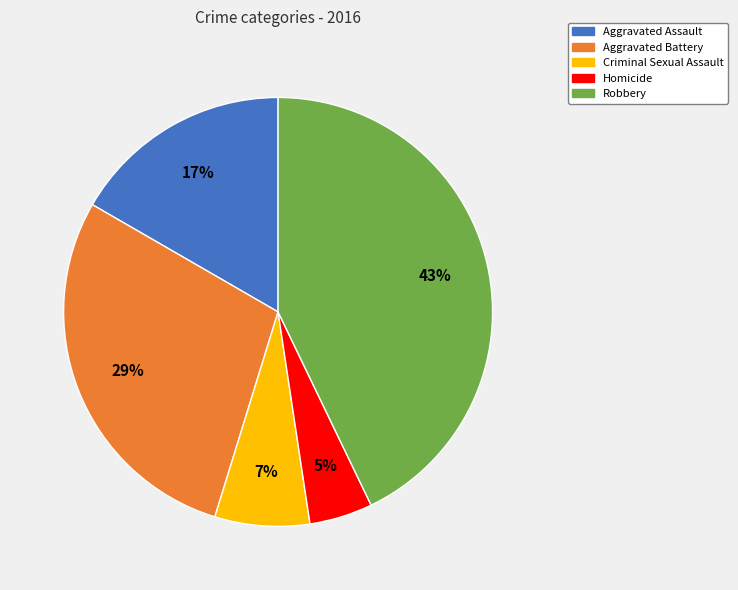

Is the sum of Homicide and Robbery greater than half?

No